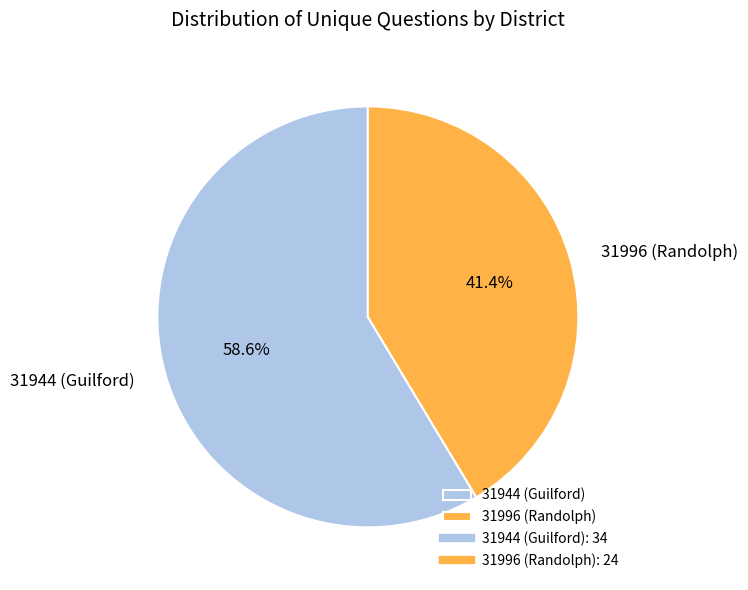

Combined, do 31996 (Randolph) and 31944 (Guilford) account for over 50%?

Yes